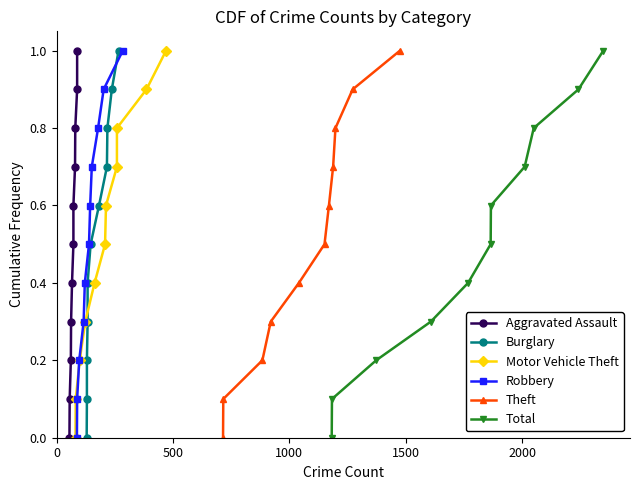

What is the highest value of the Motor Vehicle Theft series?

1.0